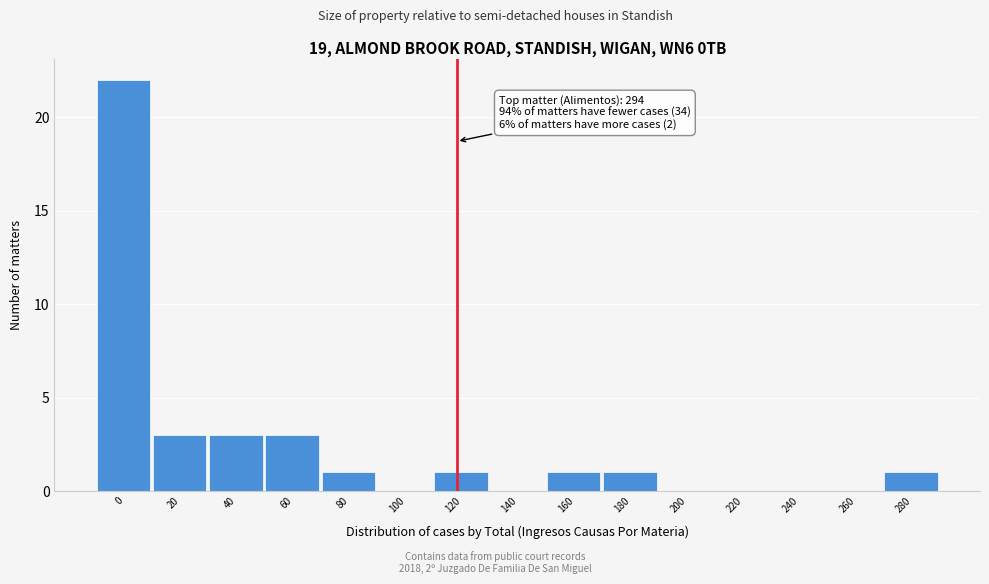

Reading left to right, extract all data points from this chart.

0=22	20=3	40=3	60=3	80=1	100=0	120=1	140=0	160=1	180=1	200=0	220=0	240=0	260=0	280=1